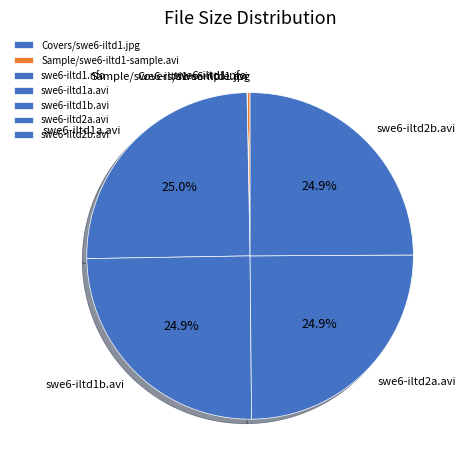

Is the sum of swe6-iltd2a.avi and Sample/swe6-iltd1-sample.avi greater than half?

No